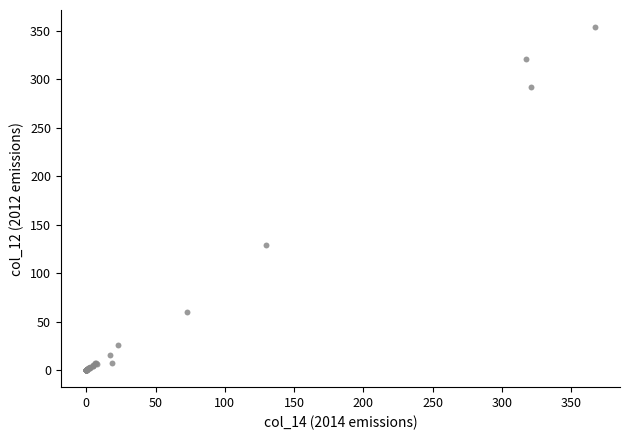

What Y value in the scatter plot is closest to 176?

128.8